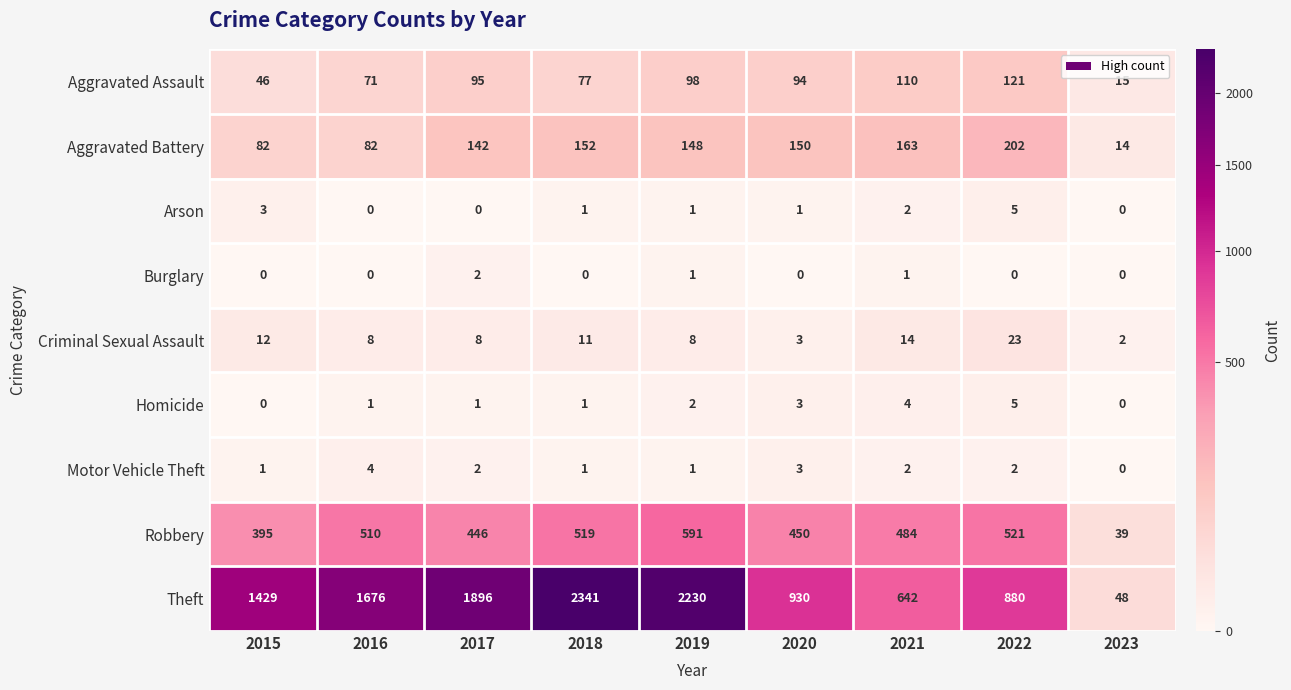

Is the value of Motor Vehicle Theft at 2018 greater than the value of Robbery at 2021?

No